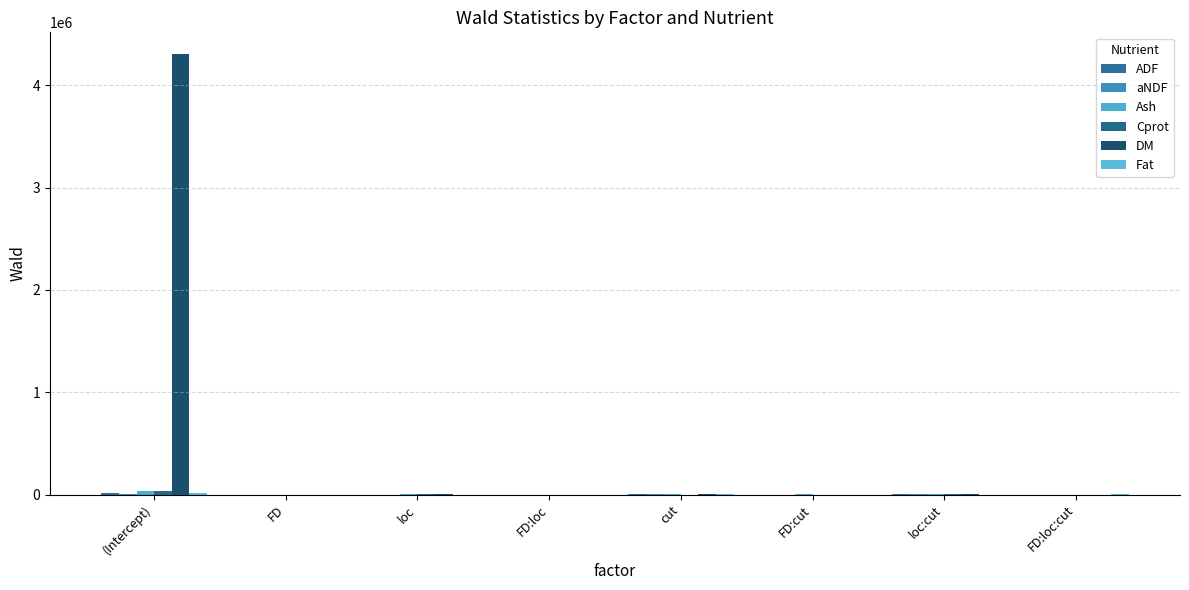

Which series changed the most between loc:cut and FD:loc:cut?

DM